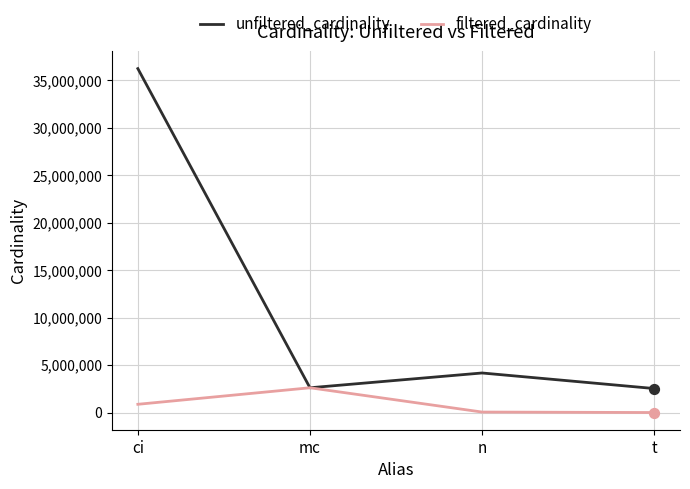

Which series has the widest spread of values?

unfiltered_cardinality